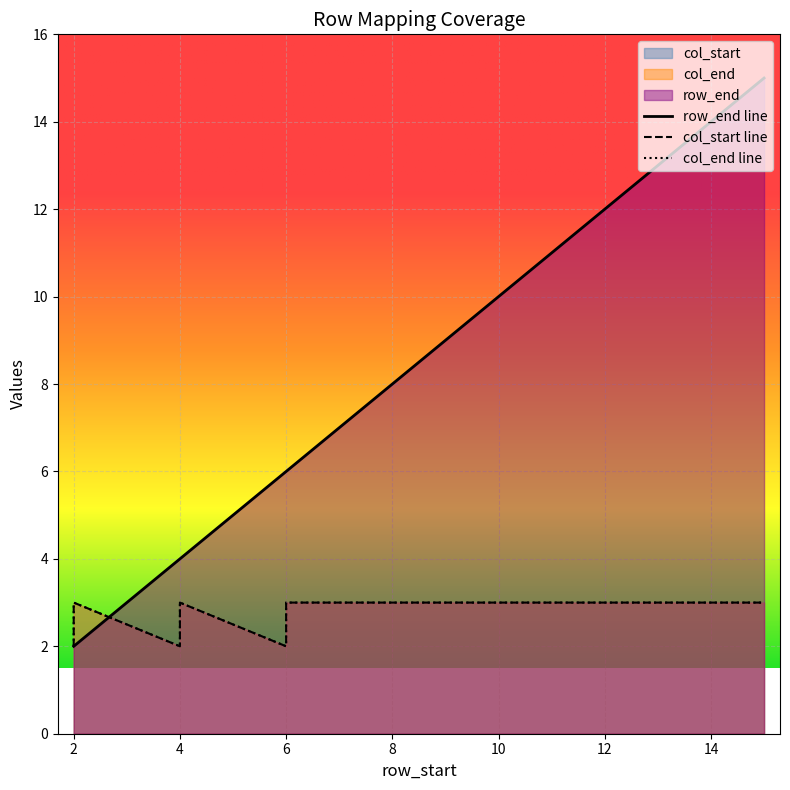

How many data points does each series have?

15